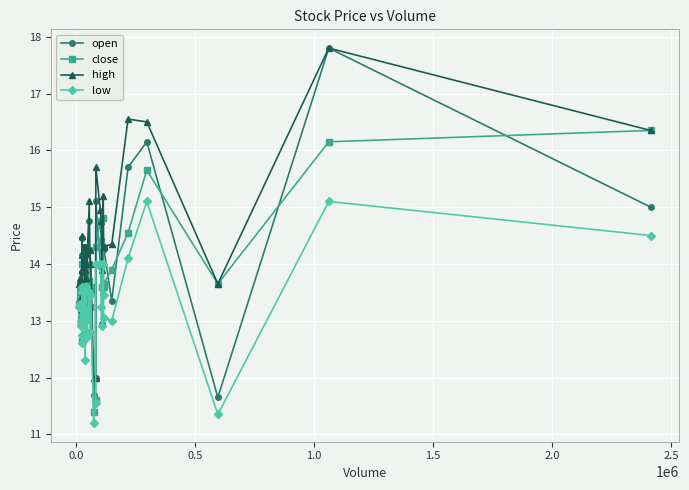

What is the minimum value for high?

12.0